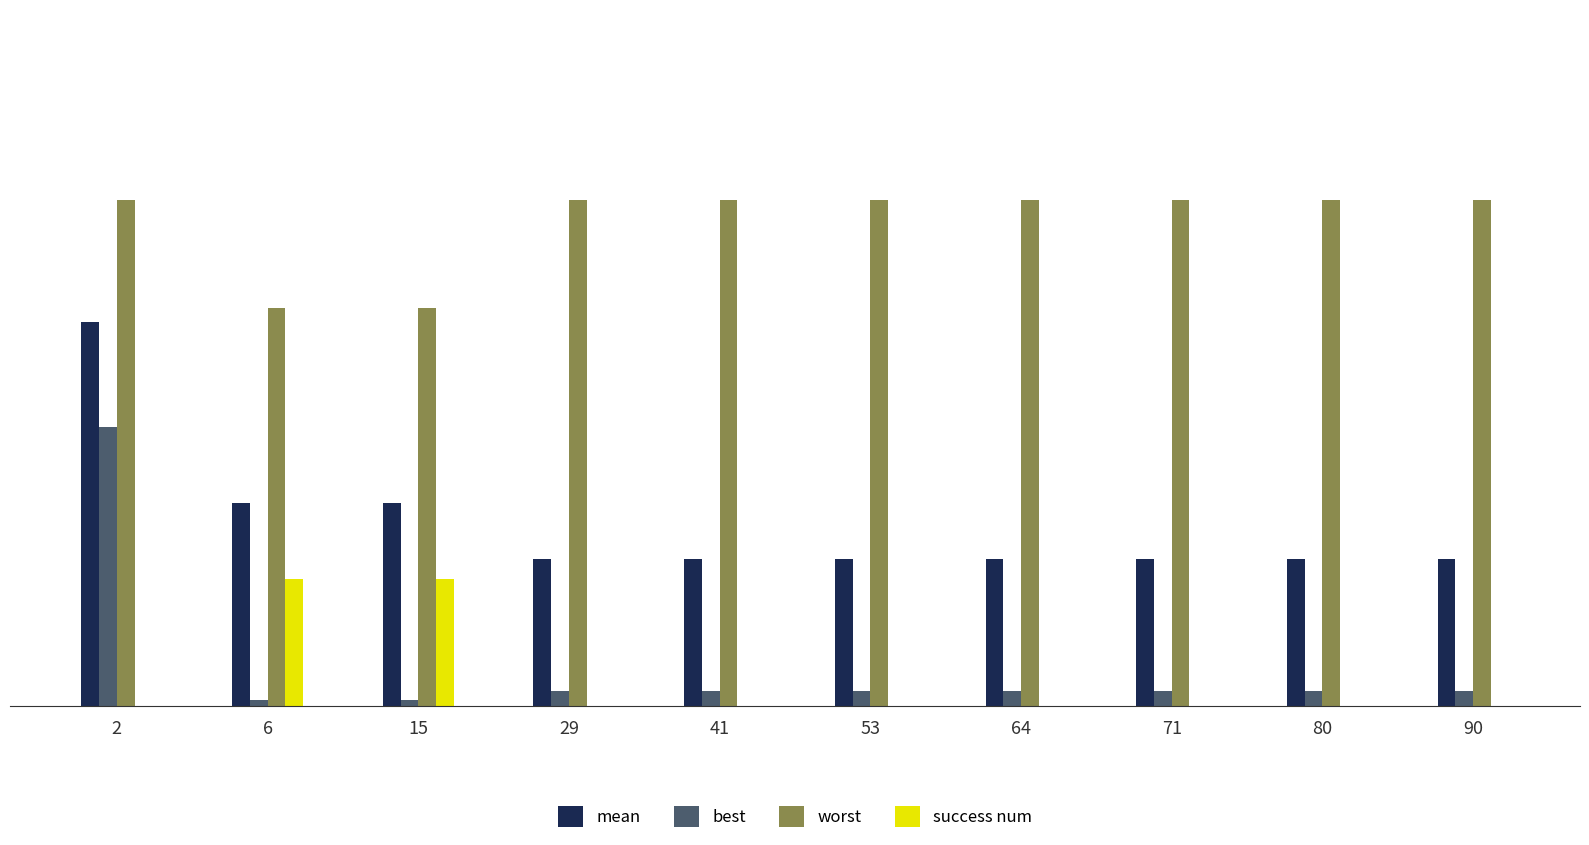

What are all the series names shown in the legend?

mean, best, worst, success num